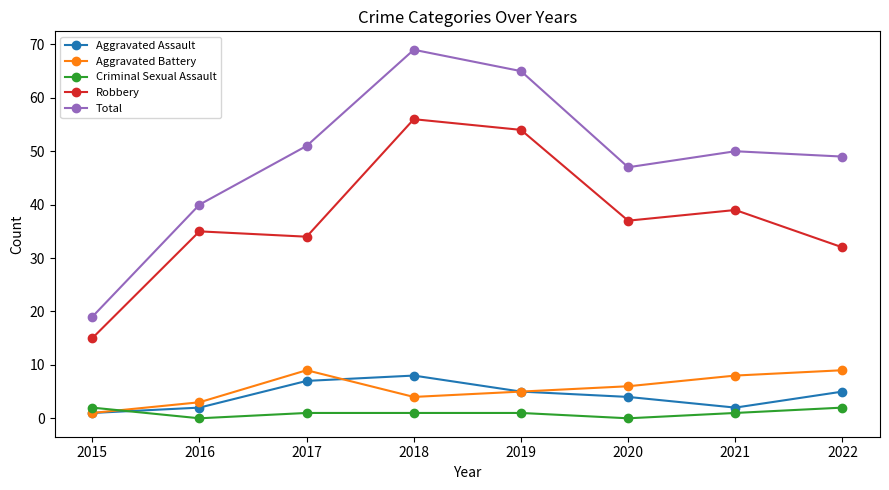

The Aggravated Battery series shows 9 at 2022. True or false?

True